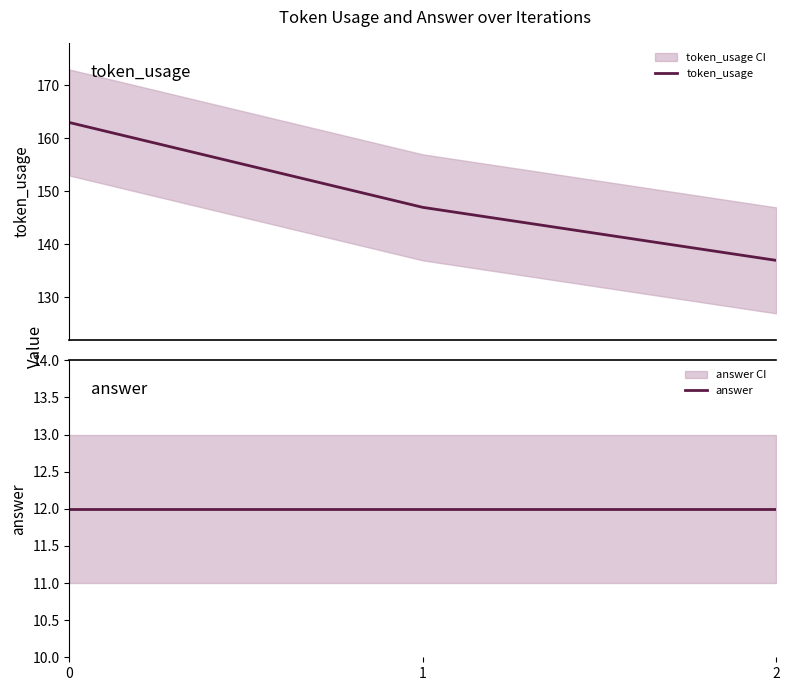

Does the chart have visible grid lines?

No